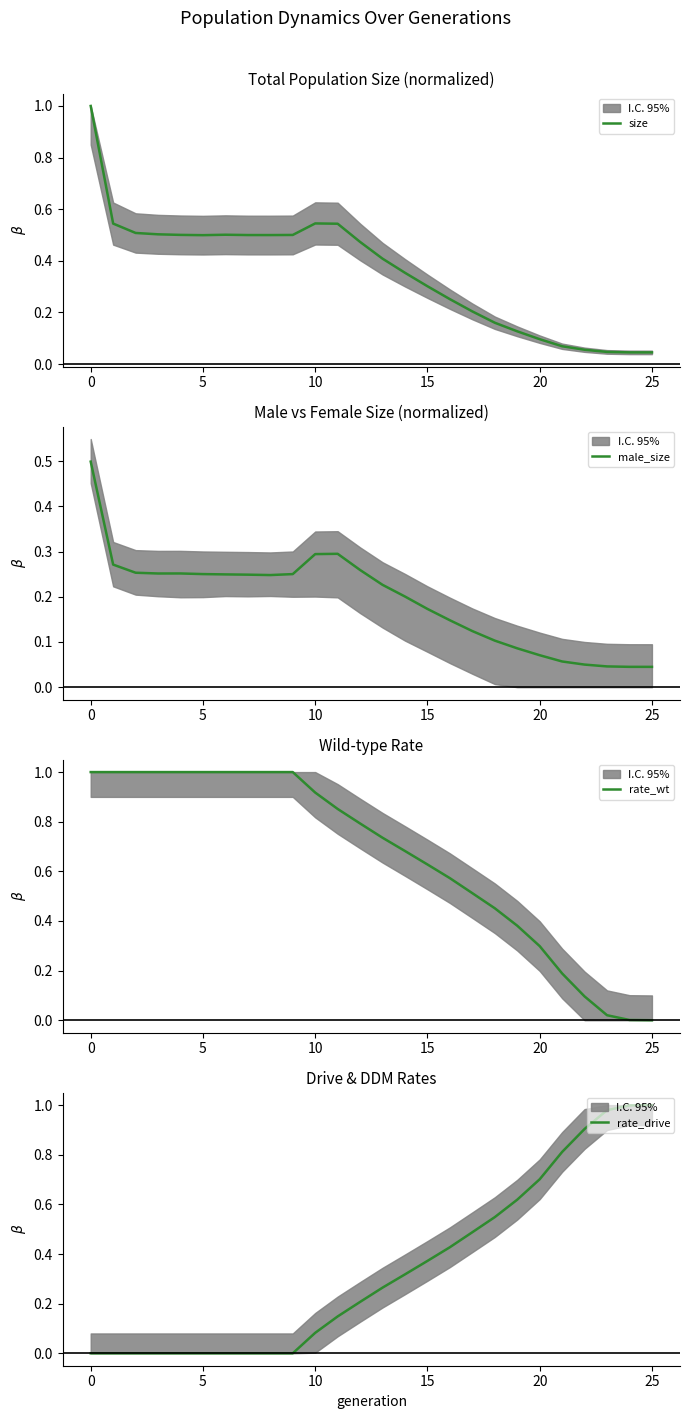

What is the maximum value for size?

1.0